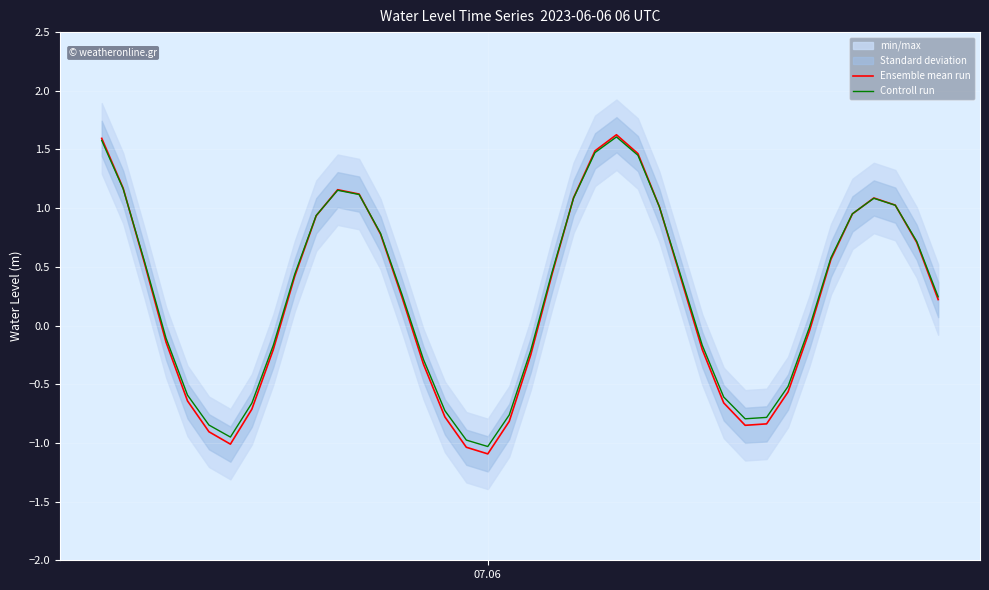

List the series in order of their peak value, lowest first.

Controll run, Ensemble mean run